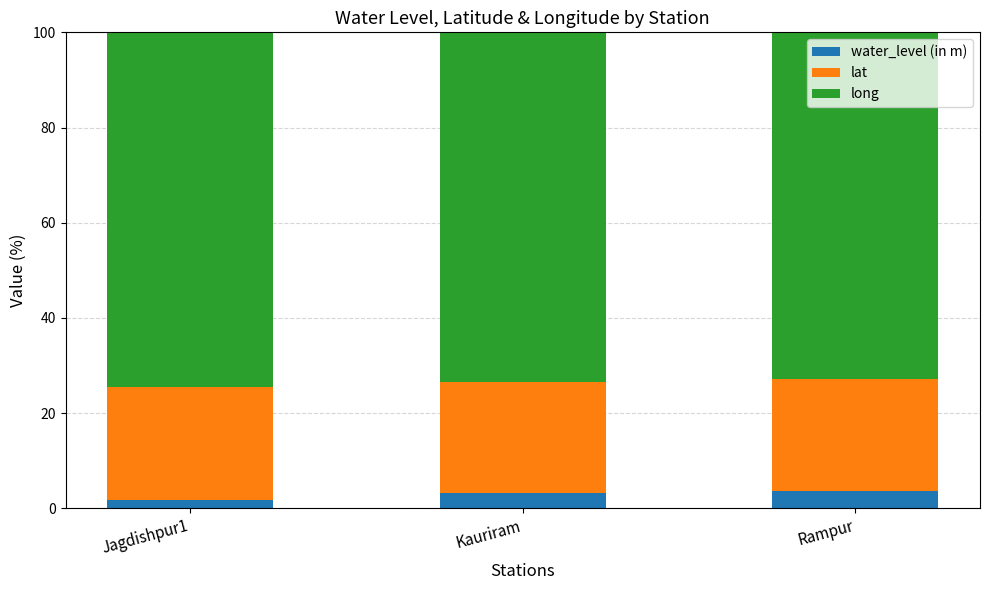

What is the average value of the water_level (in m) series?

2.9